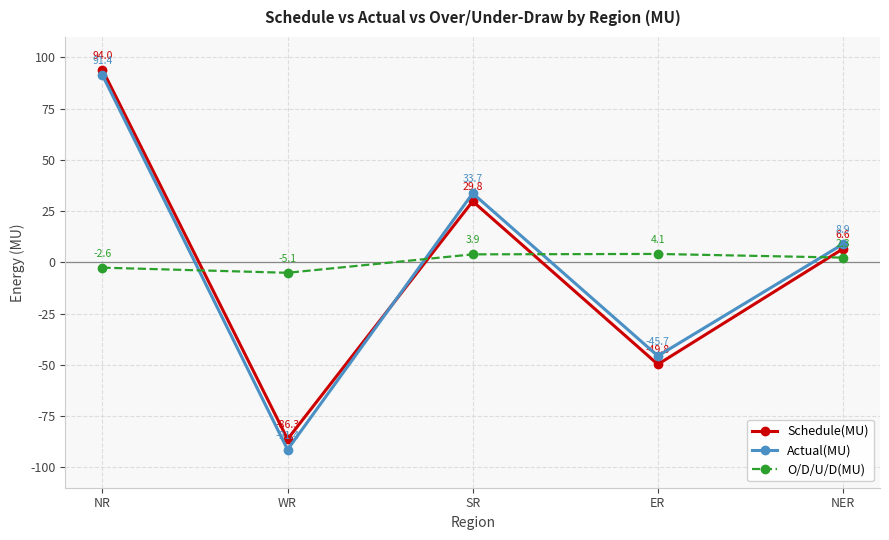

Which label corresponds to the largest value in the chart?

NR